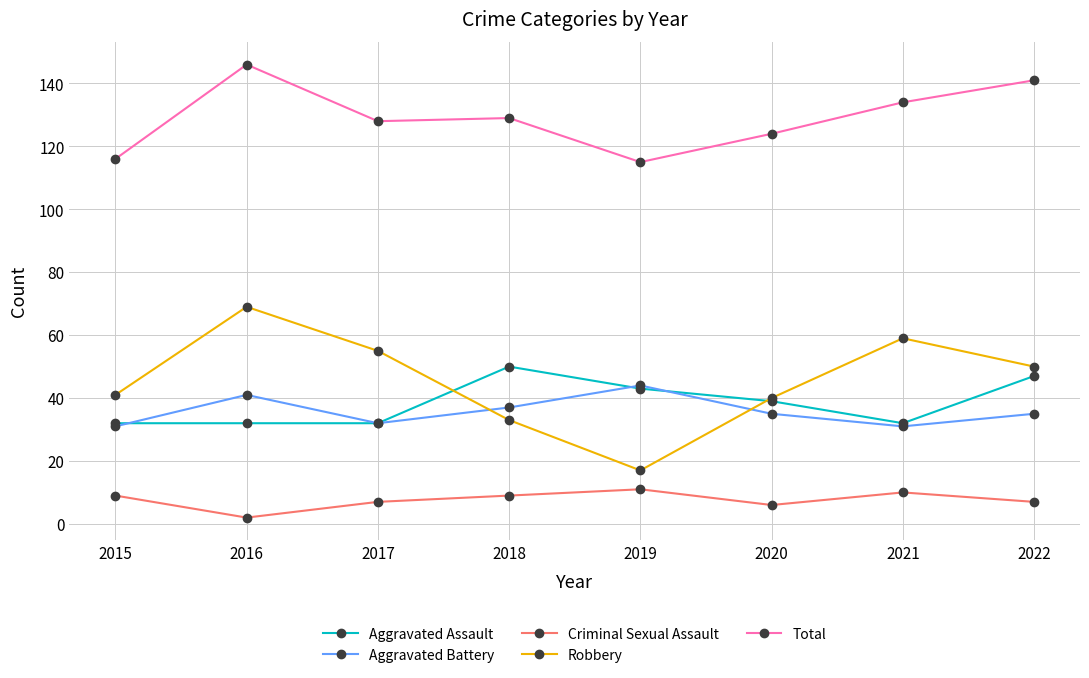

Which series has the largest range (max minus min)?

Robbery